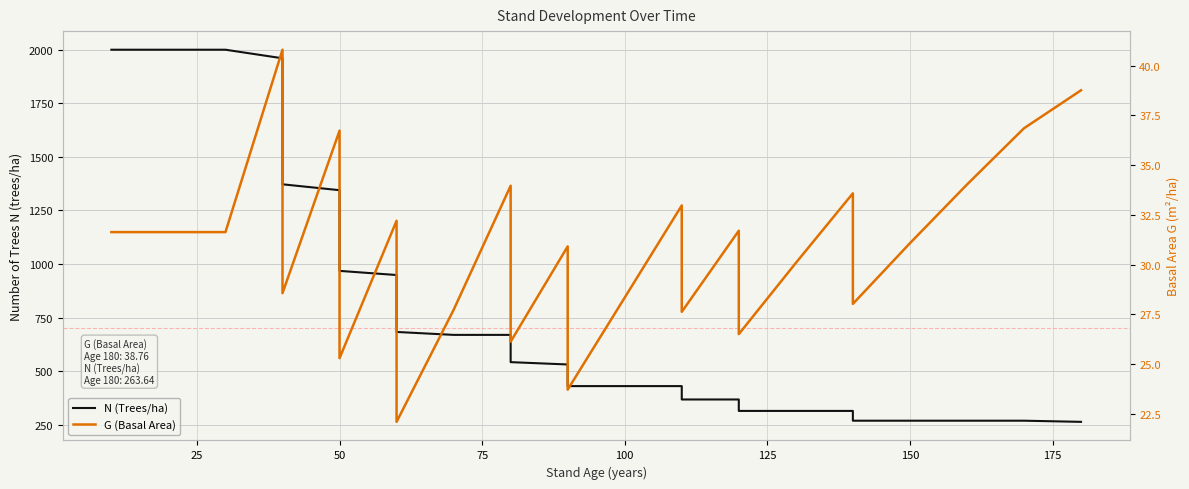

At 150, list the series in order from smallest to largest.

G (Basal Area), N (Trees/ha)